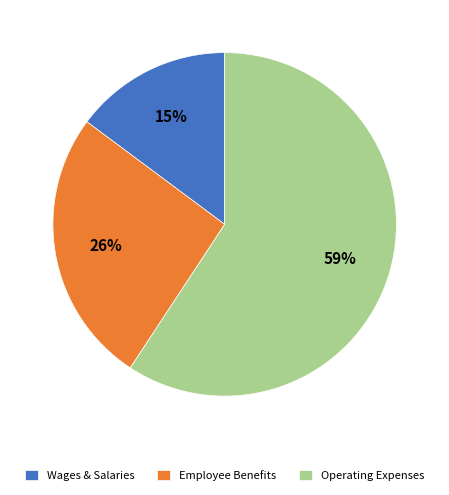

Approximately how many times larger is the value at Wages & Salaries compared to Employee Benefits?

0.6